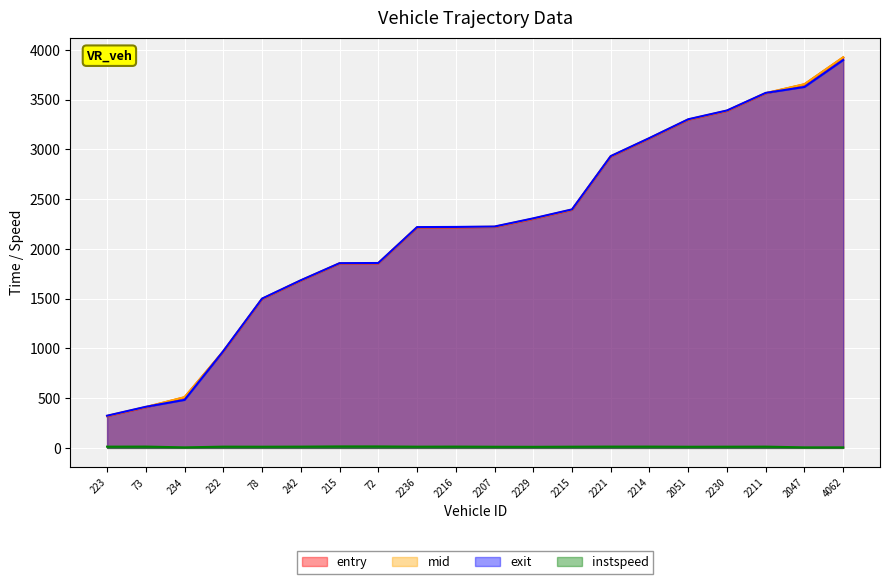

List the series in order of their peak value, lowest first.

instspeed, exit, entry, mid